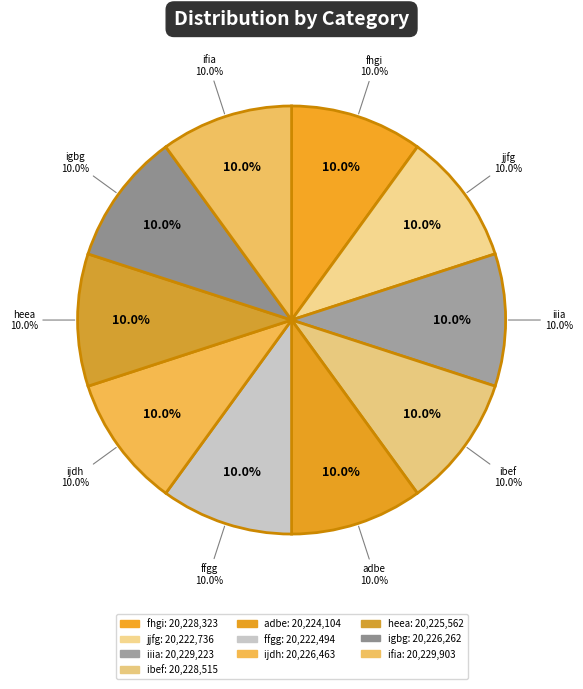

Which category has the smallest portion of the pie?

ffgg